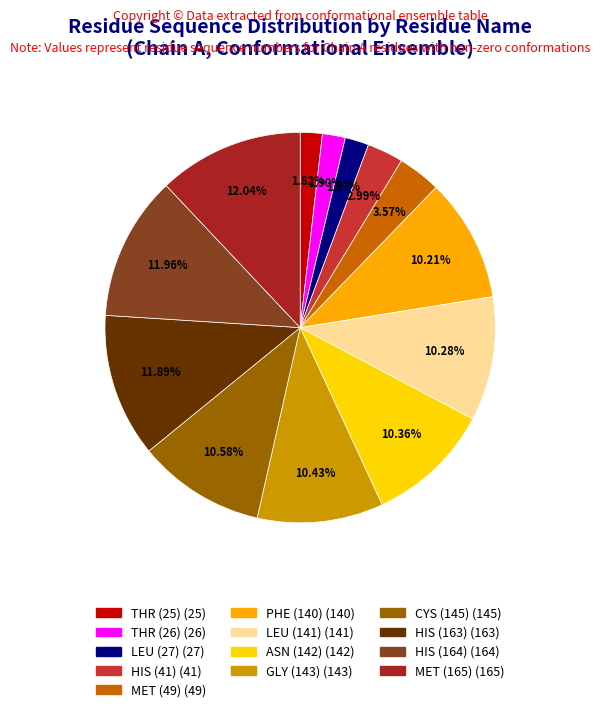

Is HIS (41) the majority of the pie?

No